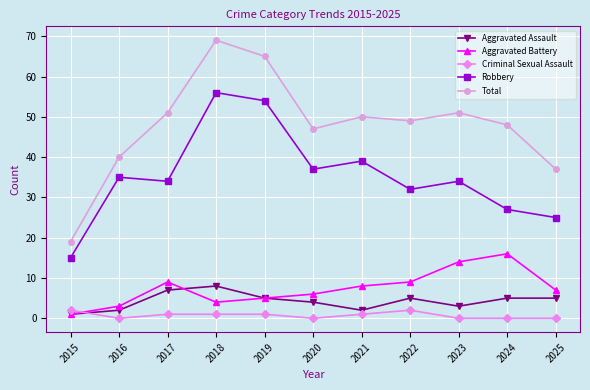

What are all the series names shown in the legend?

Aggravated Assault, Aggravated Battery, Criminal Sexual Assault, Robbery, Total